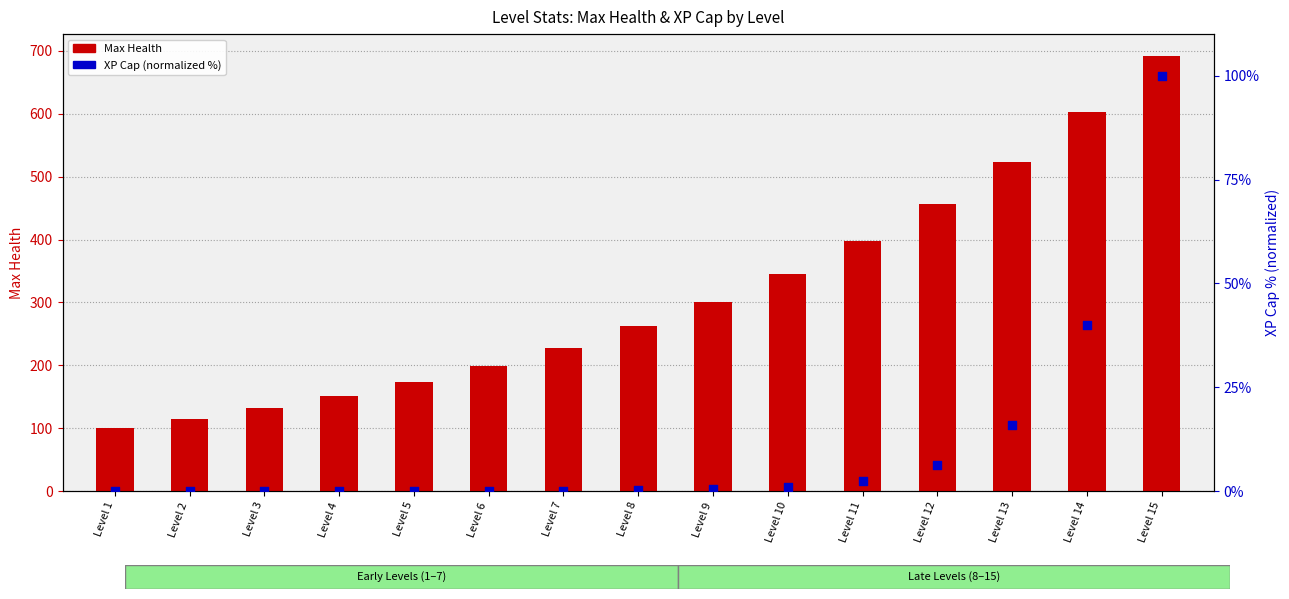

At which category is the sum across all series the highest?

Level 15